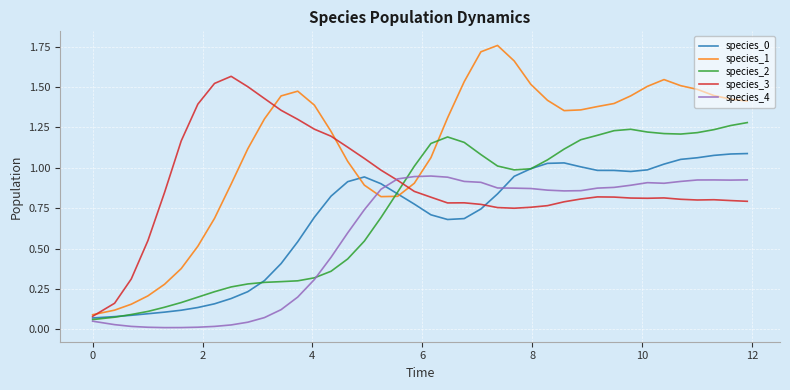

What is the sum of all species_4 values?

23.4